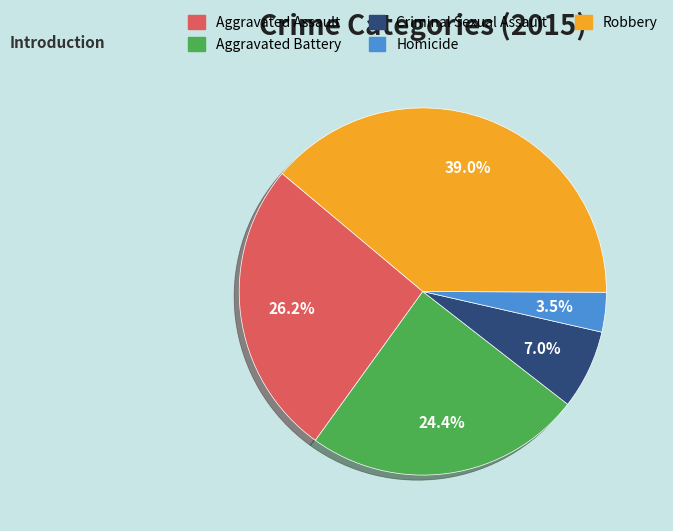

Approximately how many times larger is the value at Aggravated Assault compared to Aggravated Battery?

1.1